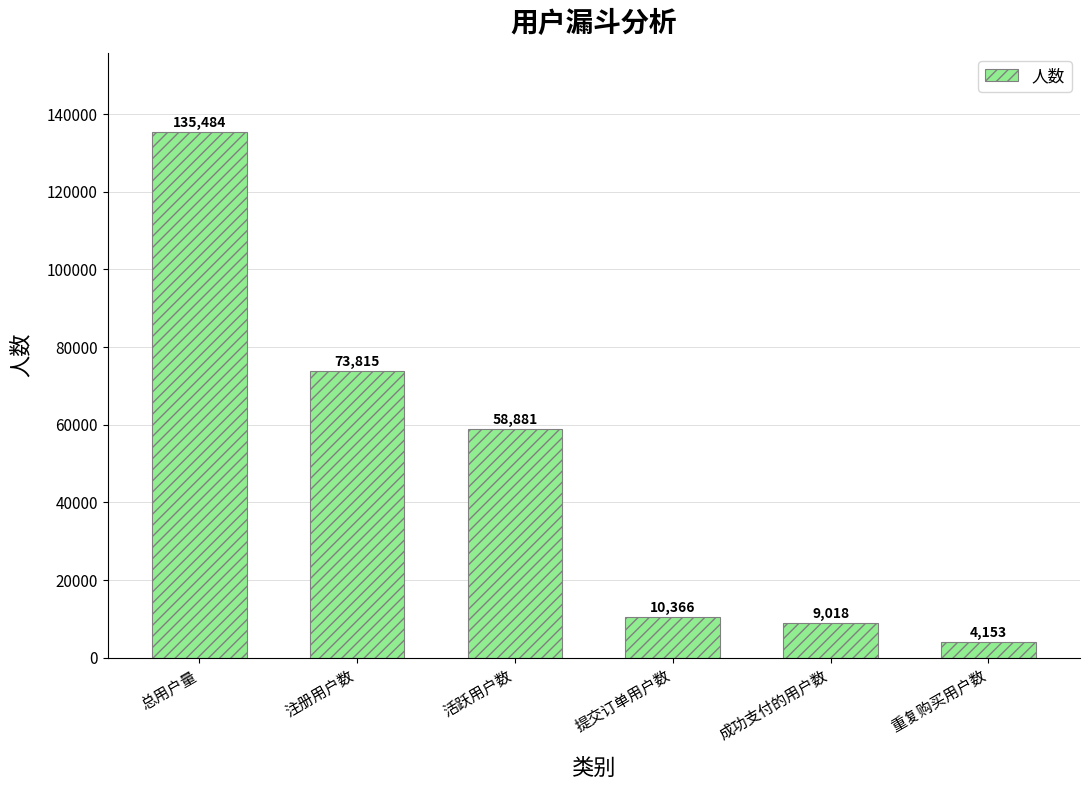

The chart shows a value of 135484 at 总用户量. True or false?

True